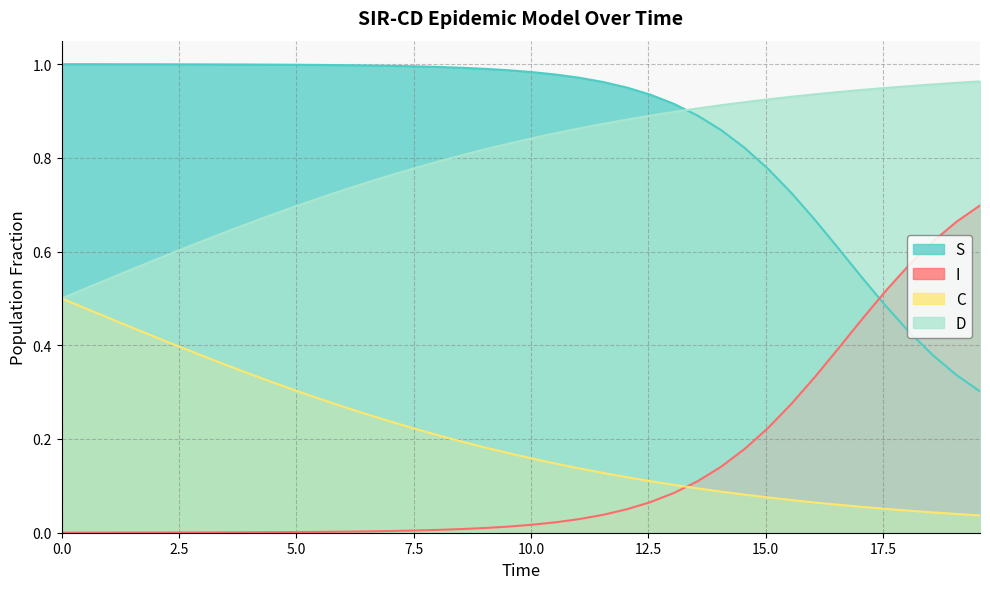

True or false: D has more than 0 points higher than both neighbors.

False